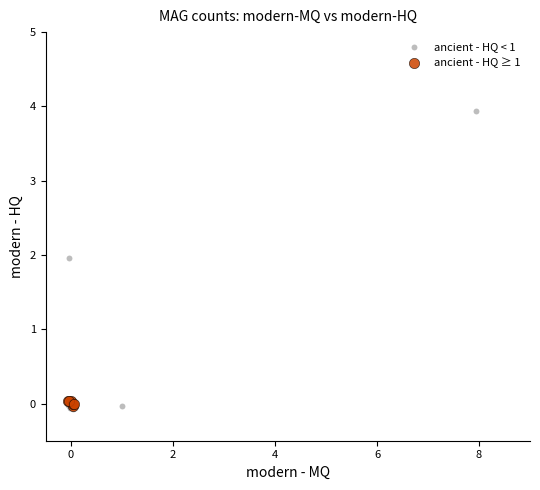

Which series has the largest Y range (max minus min)?

ancient - HQ < 1